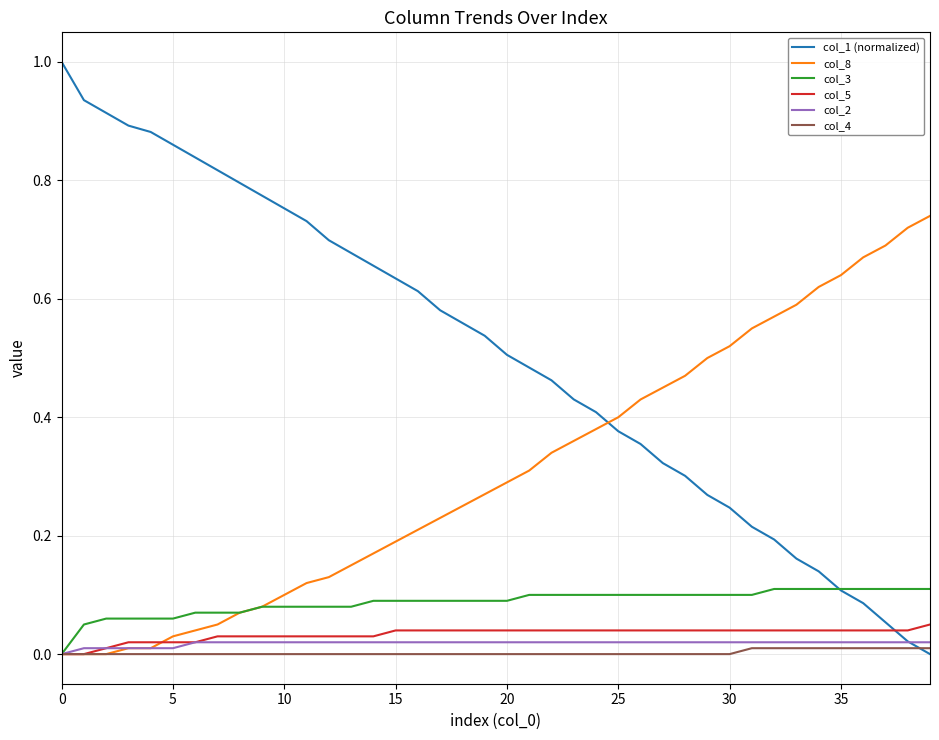

What is the greatest value displayed?

1.0